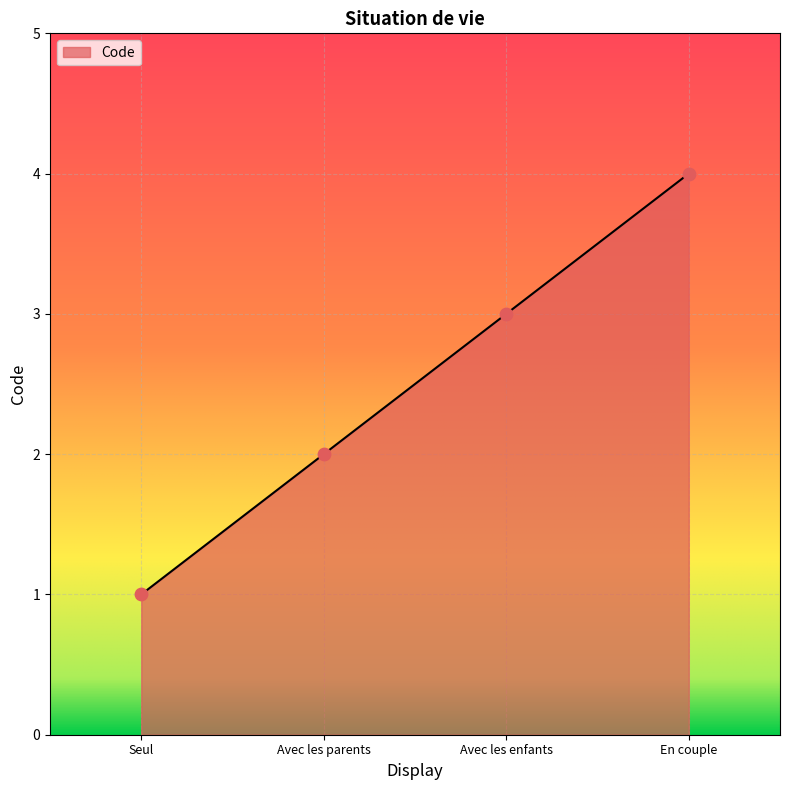

What is the change in value from Seul to Avec les enfants?

+2